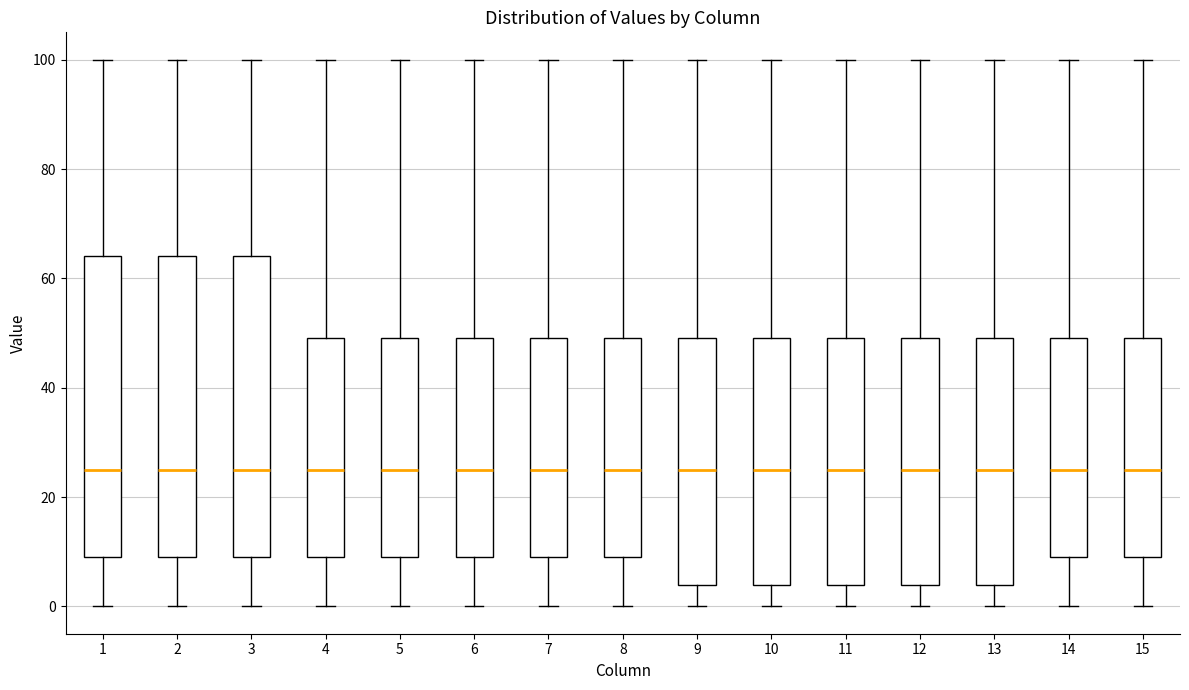

Reading left to right, transcribe this box plot: for each box, give where its median line is, the range the box spans, and where its two whiskers end, as read against the y-axis. The values are not printed on the chart, so give them approximately, as read against the axis.

1: median 26, box 10 to 64, whiskers 0 to 100
2: median 26, box 10 to 64, whiskers 0 to 100
3: median 26, box 10 to 64, whiskers 0 to 100
4: median 26, box 10 to 50, whiskers 0 to 100
5: median 26, box 10 to 50, whiskers 0 to 100
6: median 26, box 10 to 50, whiskers 0 to 100
7: median 26, box 10 to 50, whiskers 0 to 100
8: median 26, box 10 to 50, whiskers 0 to 100
9: median 26, box 4 to 50, whiskers 0 to 100
10: median 26, box 4 to 50, whiskers 0 to 100
11: median 26, box 4 to 50, whiskers 0 to 100
12: median 26, box 4 to 50, whiskers 0 to 100
13: median 26, box 4 to 50, whiskers 0 to 100
14: median 26, box 10 to 50, whiskers 0 to 100
15: median 26, box 10 to 50, whiskers 0 to 100